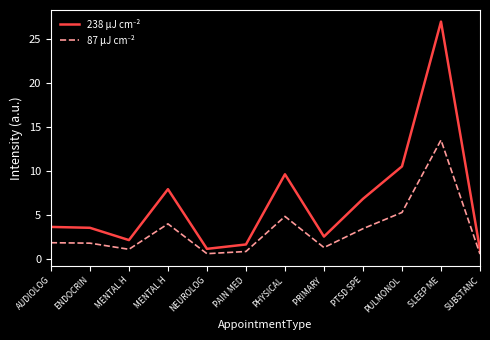

Does the chart have visible grid lines?

No